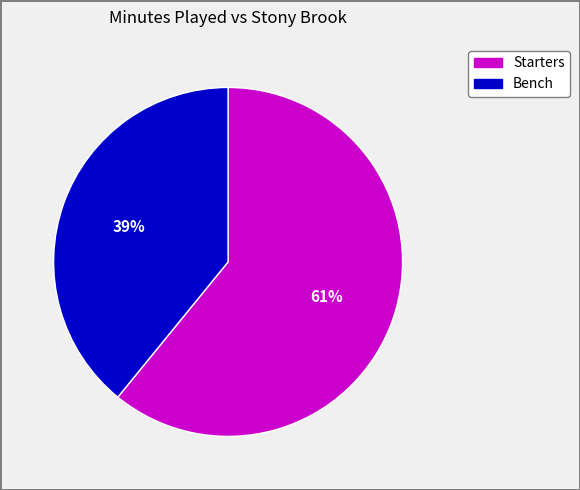

To the nearest percent, what is the difference between the largest and smallest slice percentages?

22%